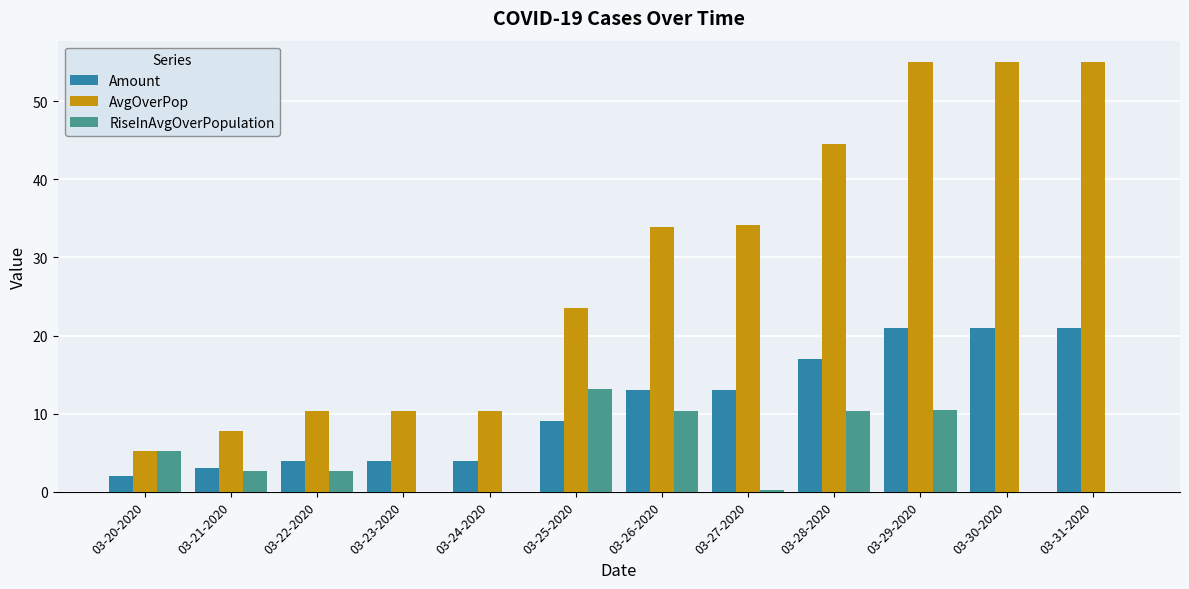

Is the value of RiseInAvgOverPopulation at 03-20-2020 greater than the value of Amount at 03-22-2020?

Yes